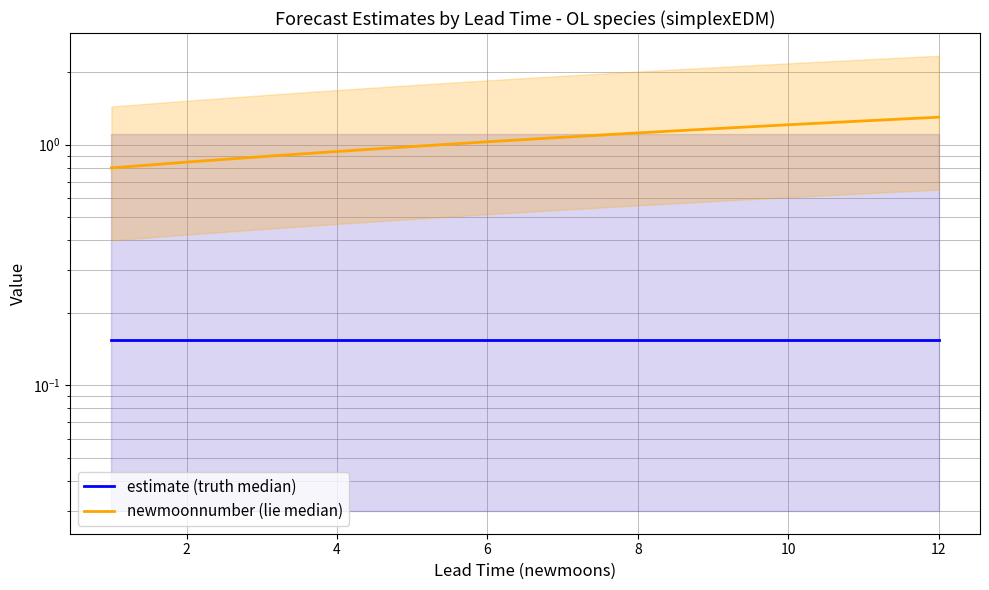

Rank the series at 10 from highest to lowest value.

newmoonnumber (lie median), estimate (truth median)